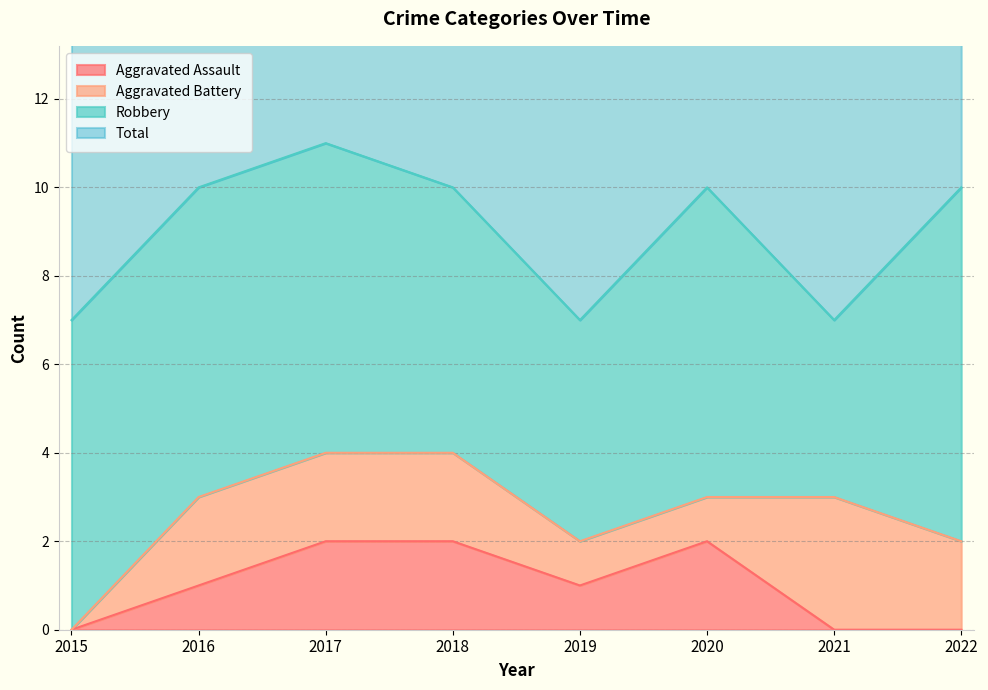

Does the chart display data point markers on the line(s)?

No